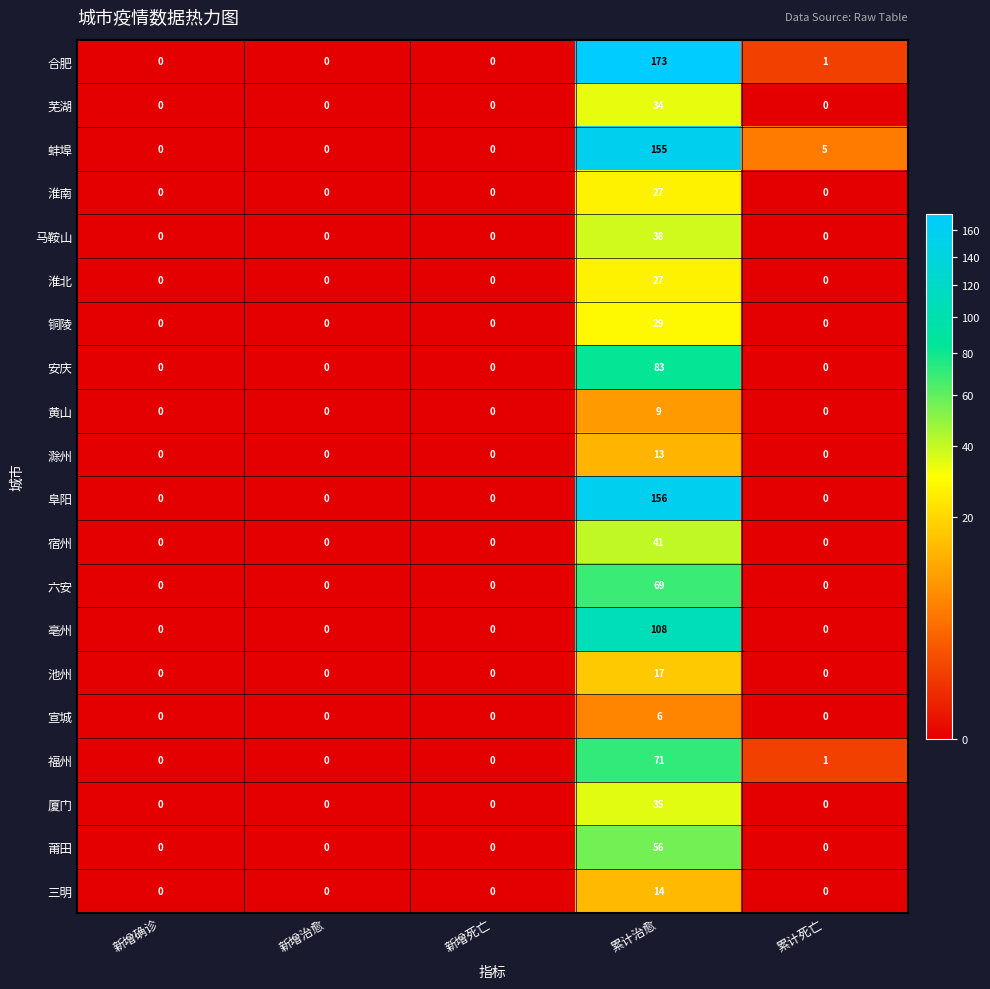

What is the sum of all 六安 values?

69